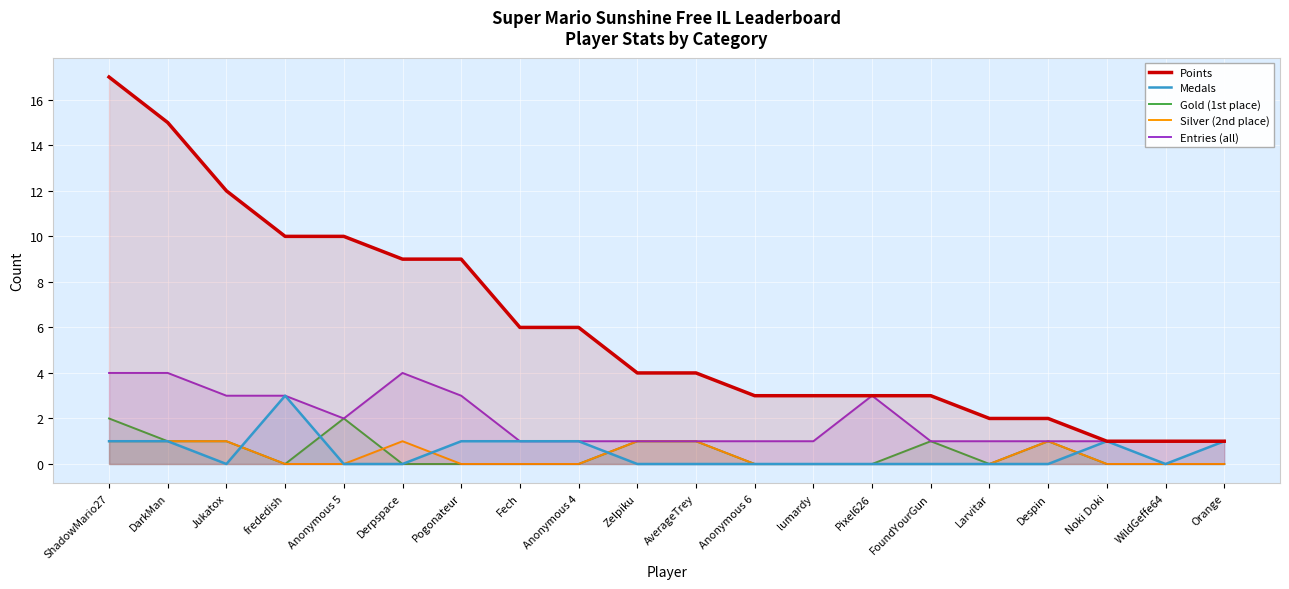

How many values in the Points series exceed 4?

9